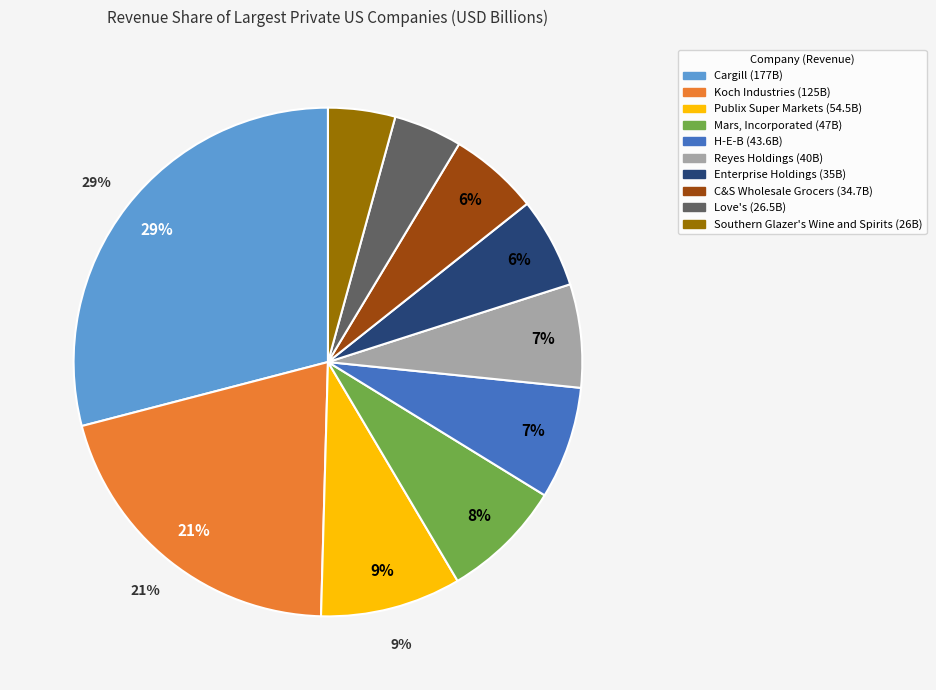

How many segments does this pie chart have?

10